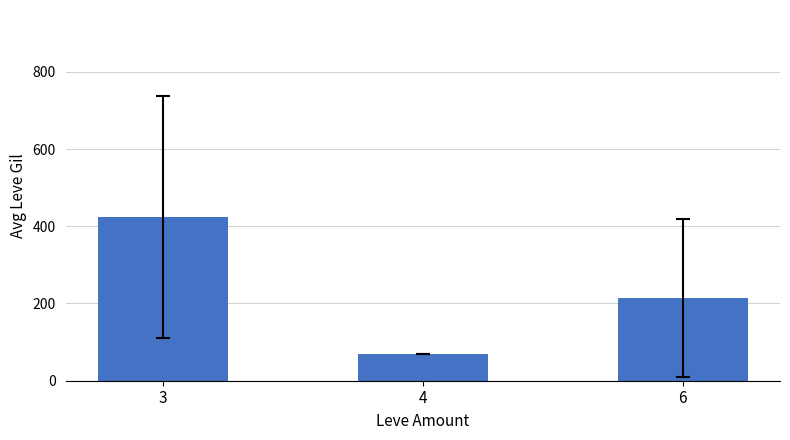

What is the difference between the second highest and minimum values?

146.0